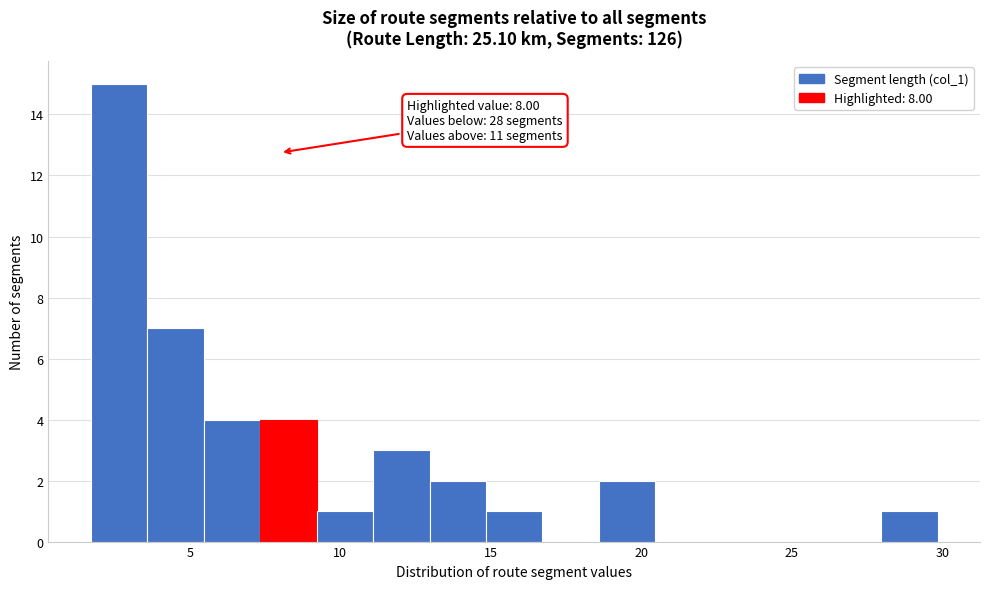

Around what value on the x-axis is the tallest bar? Give the approximate position of its centre, as read against the axis.

2.5